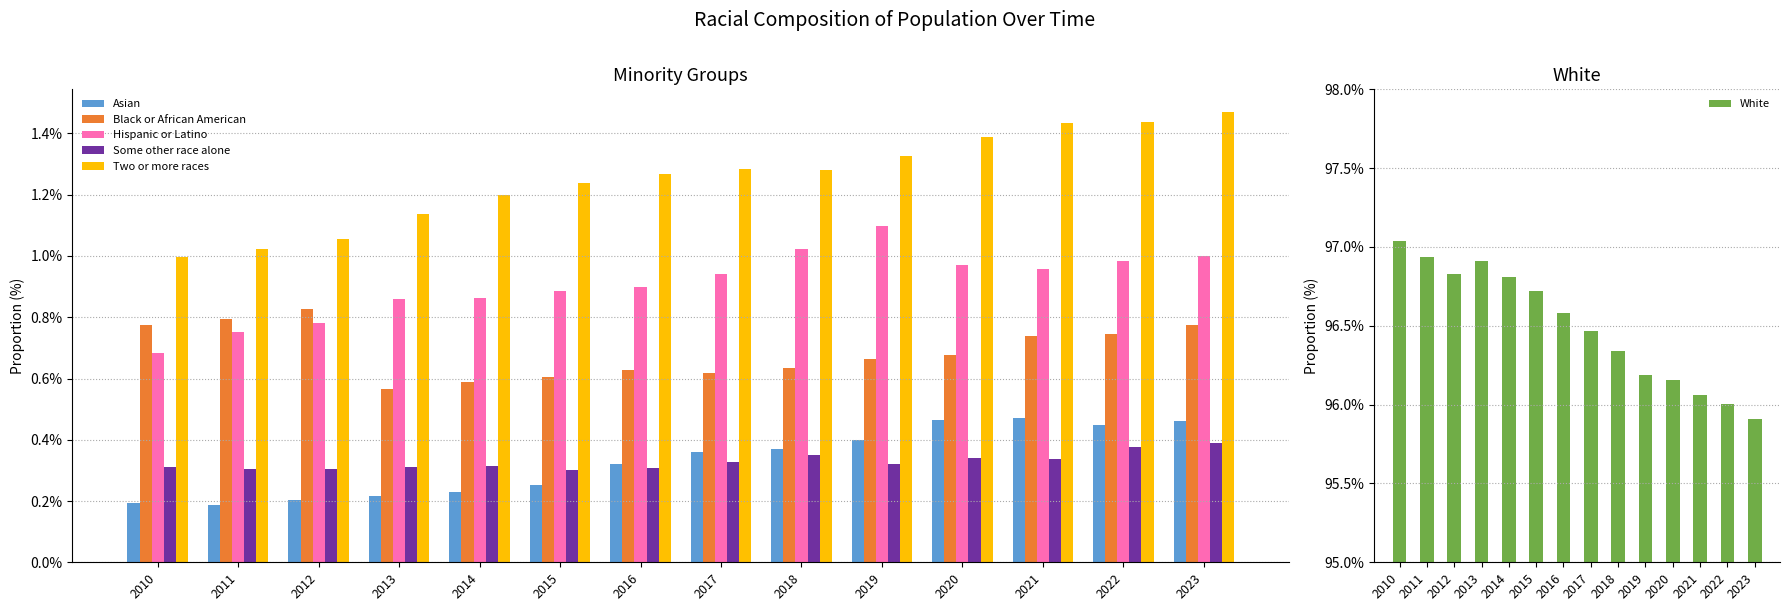

What is the smallest value displayed?

0.2